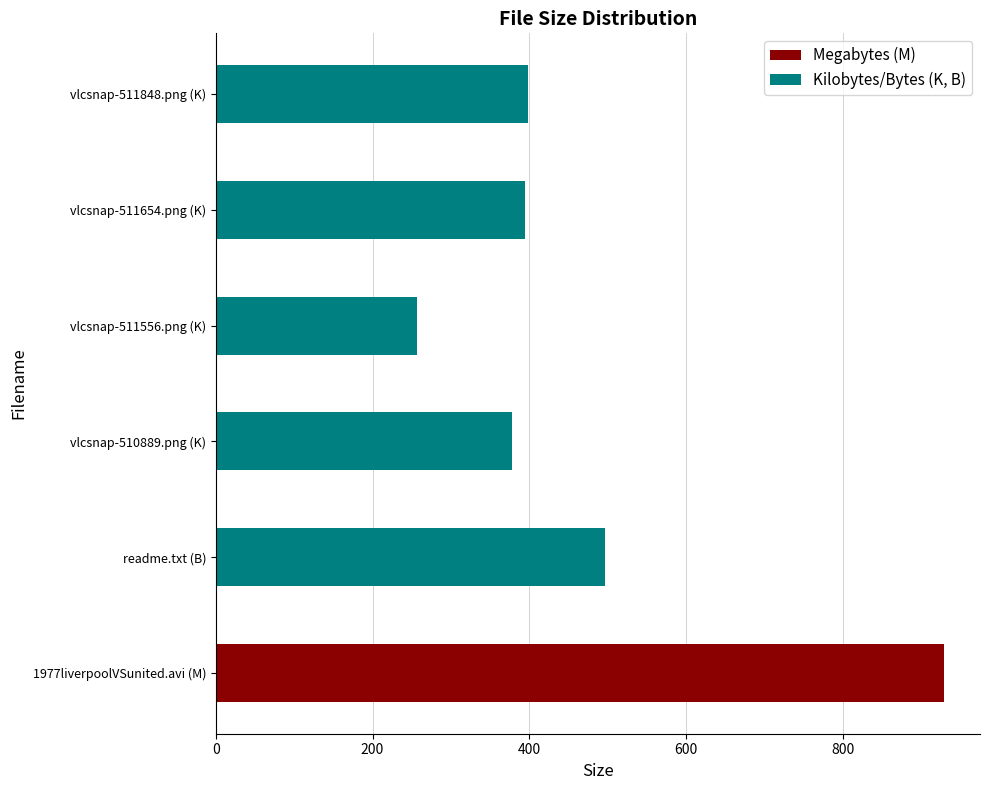

Read the value at 1977liverpoolVSunited.avi (M).

928.6